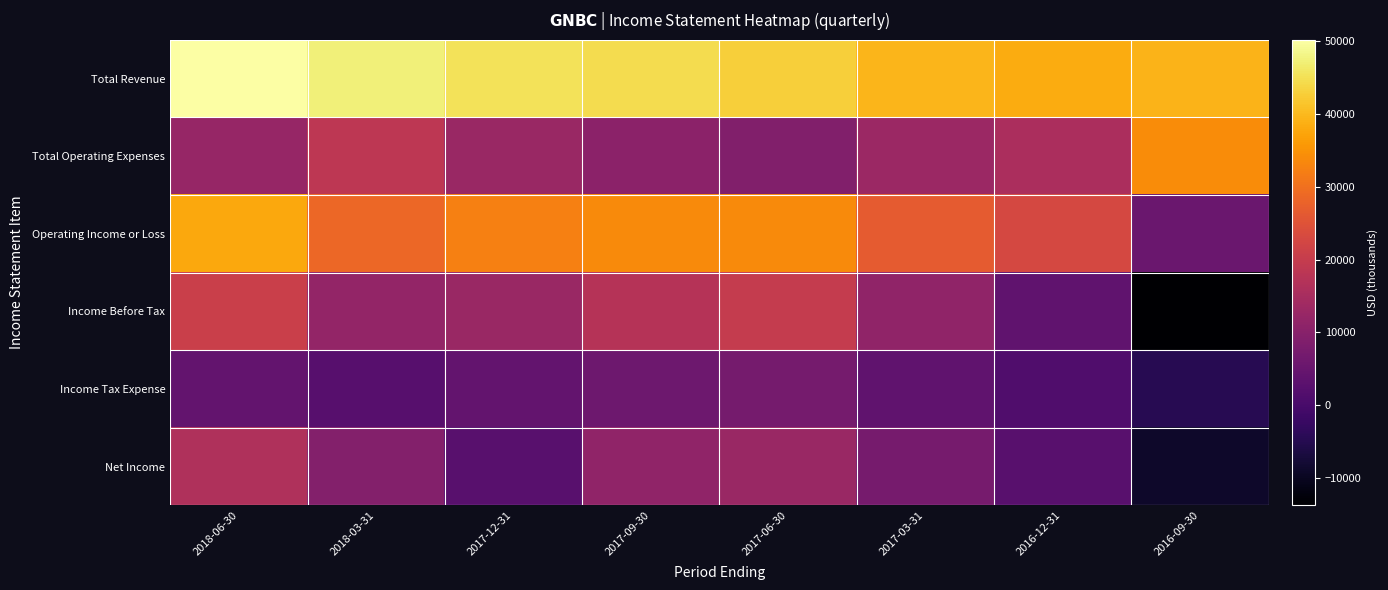

Reading right to left, extract all data points from this chart.

Total Revenue: 2016-09-30=39400	2016-12-31=38300	2017-03-31=39600	2017-06-30=42900	2017-09-30=44500	2017-12-31=45200	2018-03-31=47200	2018-06-30=50200
Total Operating Expenses: 2016-09-30=34000	2016-12-31=15600	2017-03-31=13100	2017-06-30=9100	2017-09-30=10600	2017-12-31=12800	2018-03-31=18600	2018-06-30=12300
Operating Income or Loss: 2016-09-30=5400	2016-12-31=22700	2017-03-31=26500	2017-06-30=33800	2017-09-30=33900	2017-12-31=32400	2018-03-31=28600	2018-06-30=37900
Income Before Tax: 2016-09-30=-13800	2016-12-31=3900	2017-03-31=11200	2017-06-30=19900	2017-09-30=17300	2017-12-31=12800	2018-03-31=11700	2018-06-30=20700
Income Tax Expense: 2016-09-30=-4800	2016-12-31=1400	2017-03-31=3900	2017-06-30=7000	2017-09-30=5900	2017-12-31=4300	2018-03-31=2300	2018-06-30=4300
Net Income: 2016-09-30=-9000	2016-12-31=2500	2017-03-31=7200	2017-06-30=12900	2017-09-30=11400	2017-12-31=2600	2018-03-31=9400	2018-06-30=16400